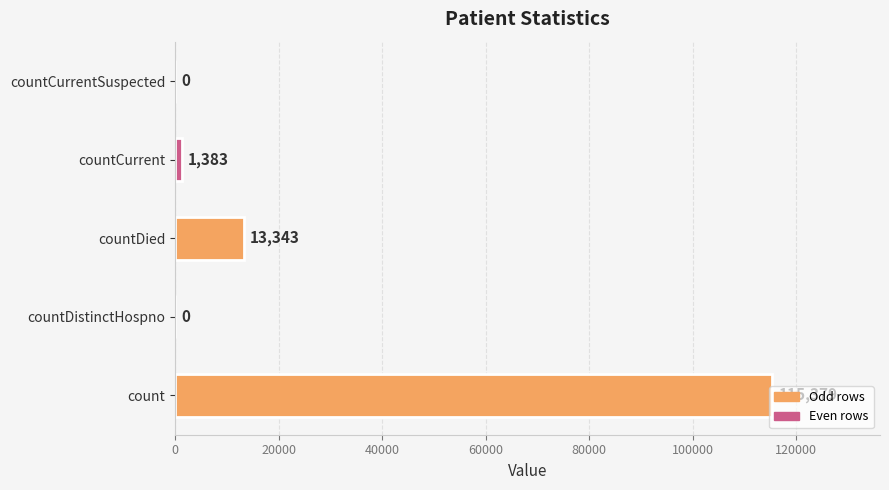

What is the sum of the values at countCurrentSuspected and countCurrent?

1383